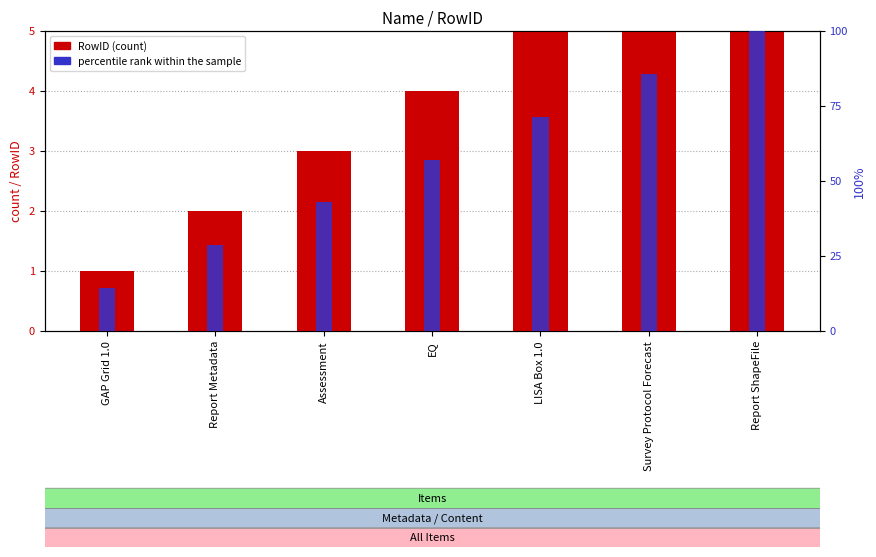

What is the label of the 1st bar from the right?

Report ShapeFile